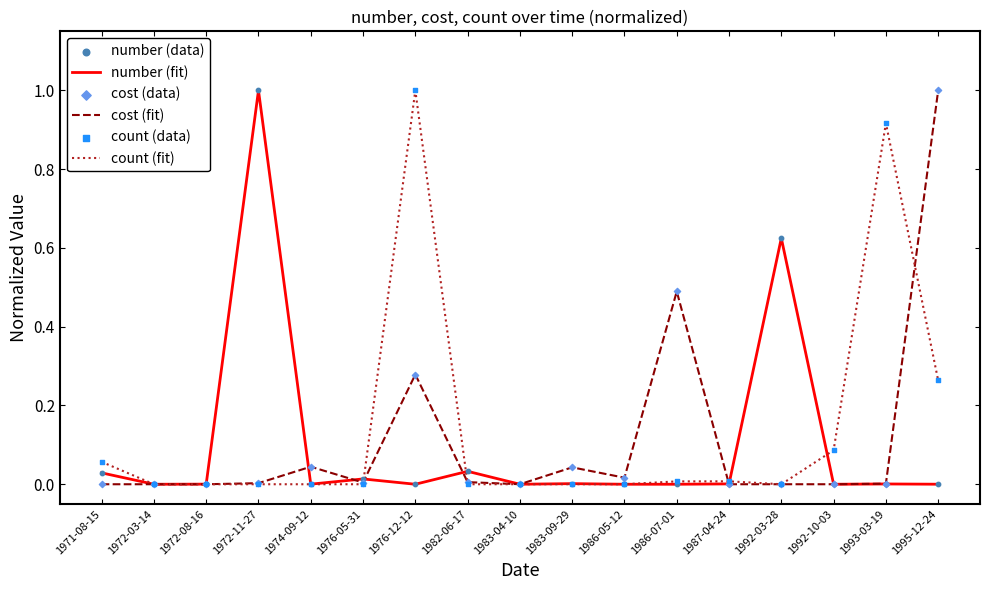

The value of count (fit) at 1974-09-12 is 0.5. True or false?

False